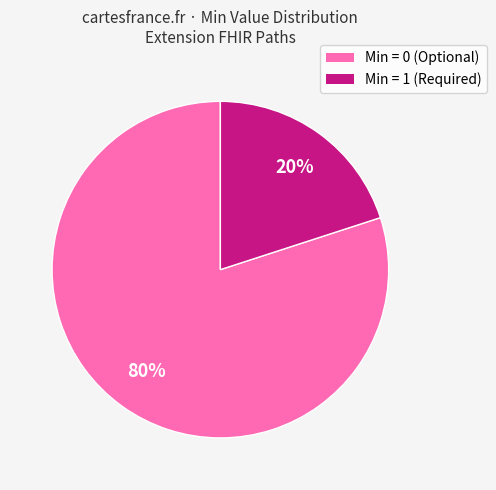

What is the majority slice?

Min = 0 (Optional)